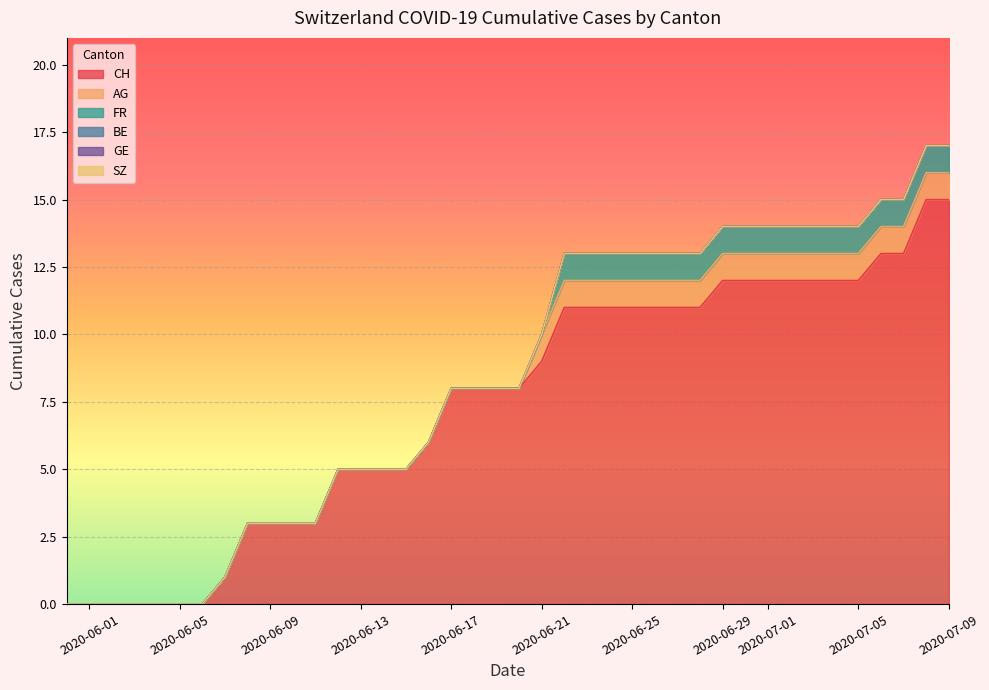

What is the total value across all series at 7?

14